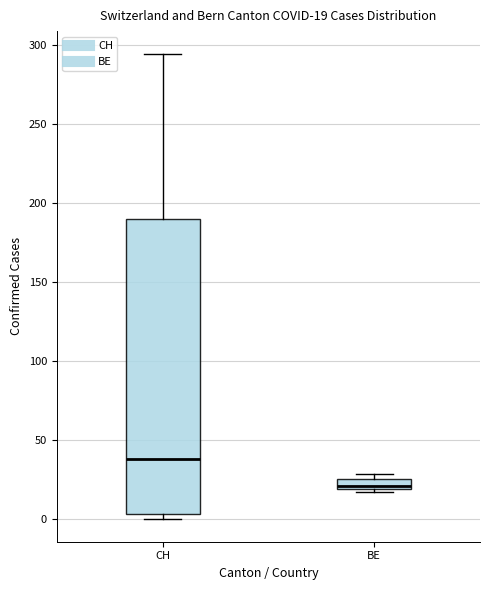

Comparing the boxes themselves (not the whiskers), which one is the tallest?

CH